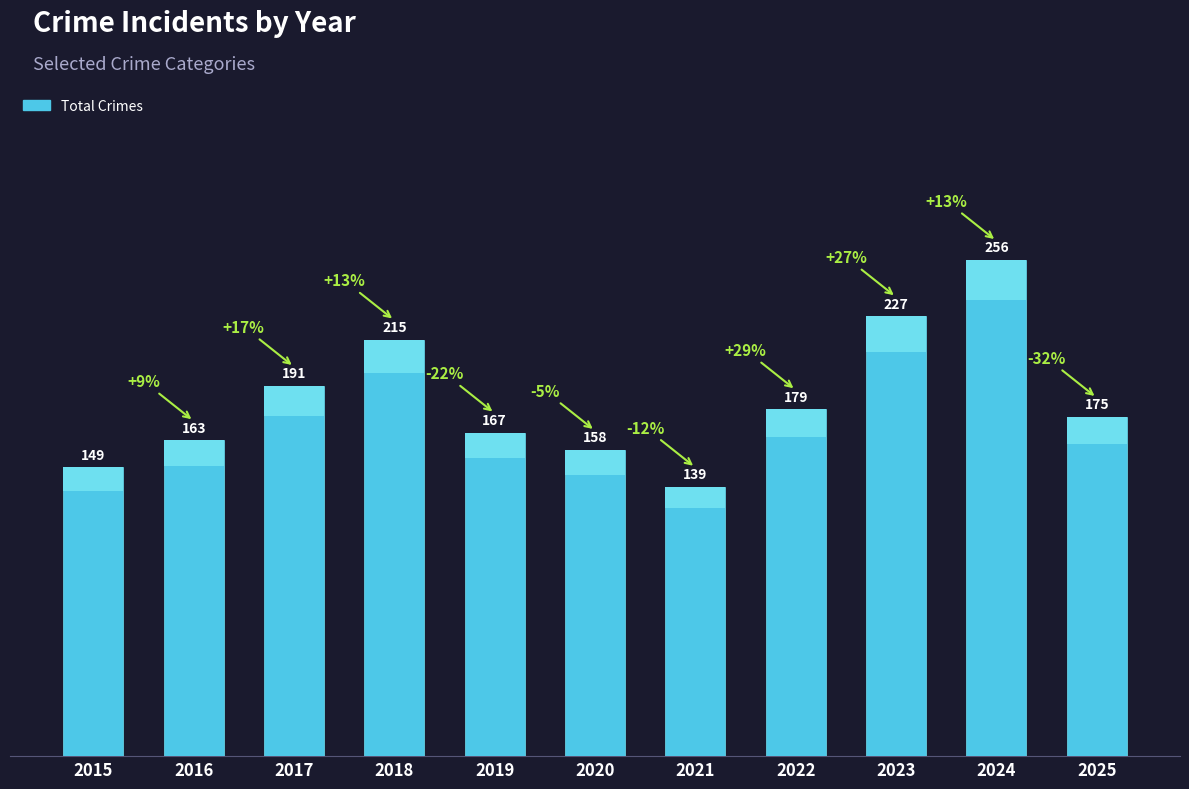

Where is the data nearest to the value 197?

2017